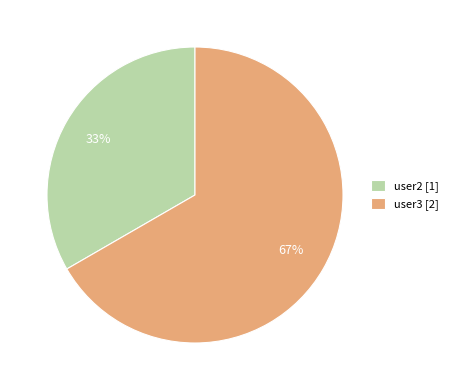

Which has a higher value, user3 [2] or user2 [1]?

user3 [2]